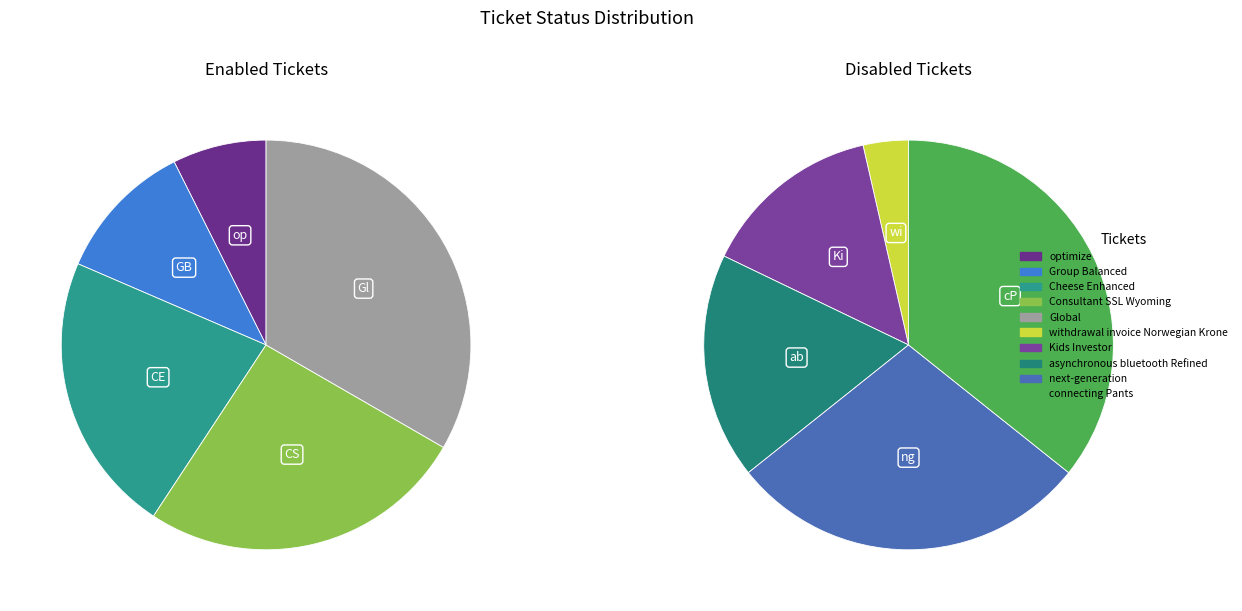

To the nearest percent, what is the combined percentage of 2 and 3?

46%